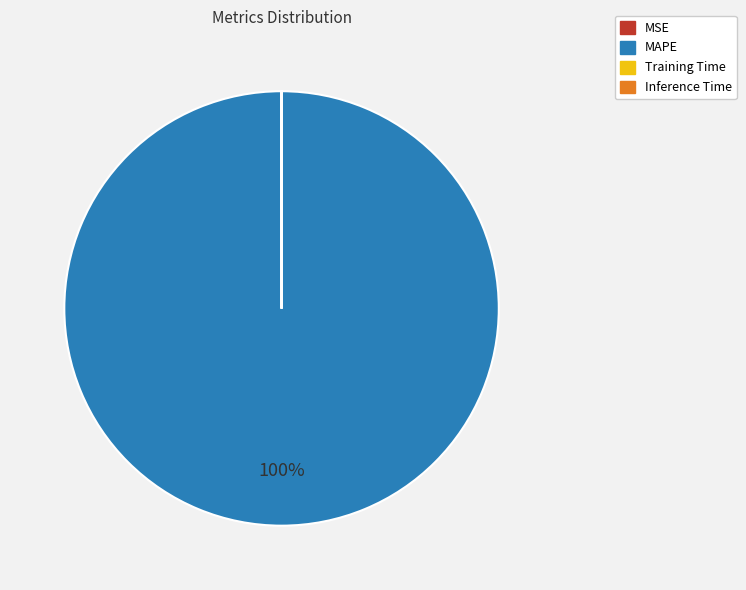

To the nearest percent, what is the difference between the largest and smallest slice percentages?

100%